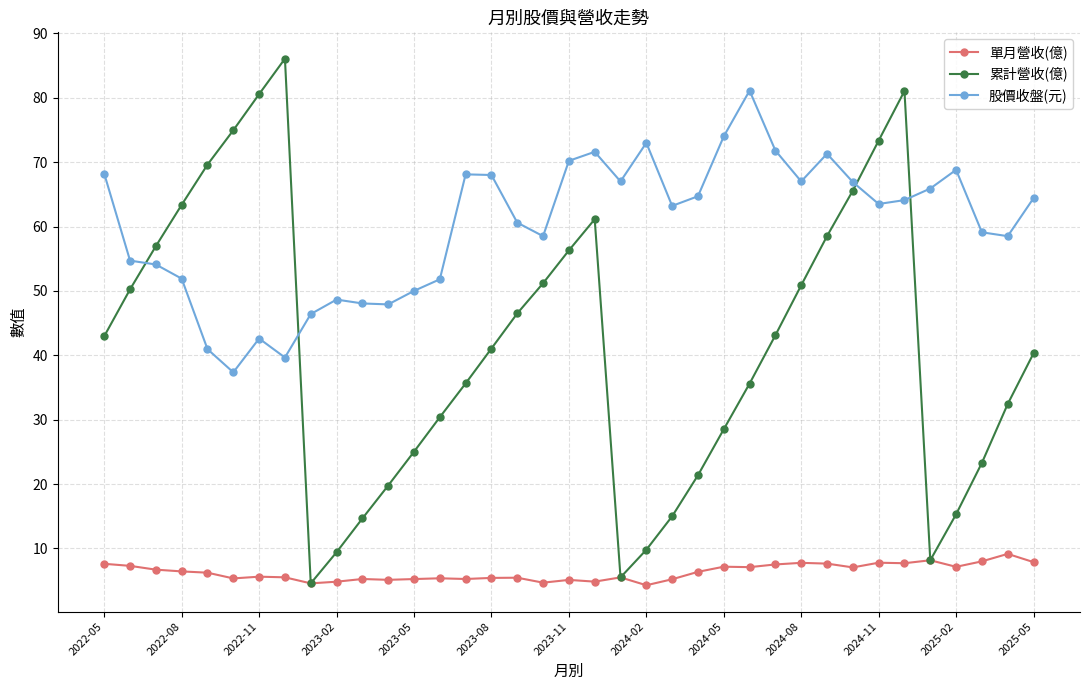

What is the highest value of the 累計營收(億) series?

86.1